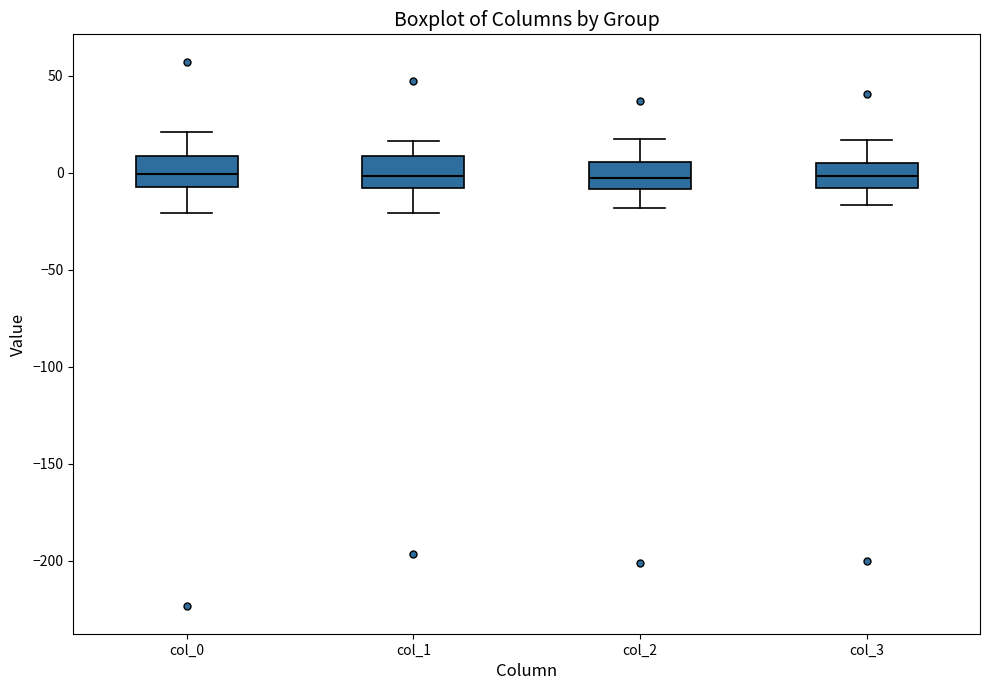

Reading left to right, transcribe this box plot: for each box, give where its median line is, the range the box spans, and where its two whiskers end, as read against the y-axis. The values are not printed on the chart, so give them approximately, as read against the axis.

col_0: median 0, box -5 to 10, whiskers -20 to 20
col_1: median 0, box -10 to 10, whiskers -20 to 15
col_2: median -5, box -10 to 5, whiskers -20 to 15
col_3: median 0, box -10 to 5, whiskers -15 to 15